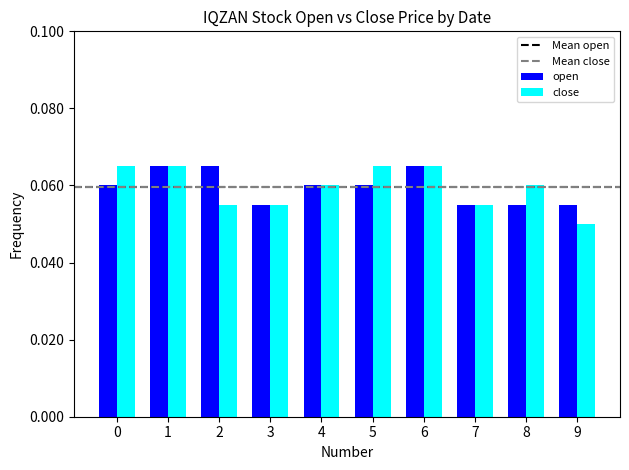

Which category has the lowest value in the close series?

9